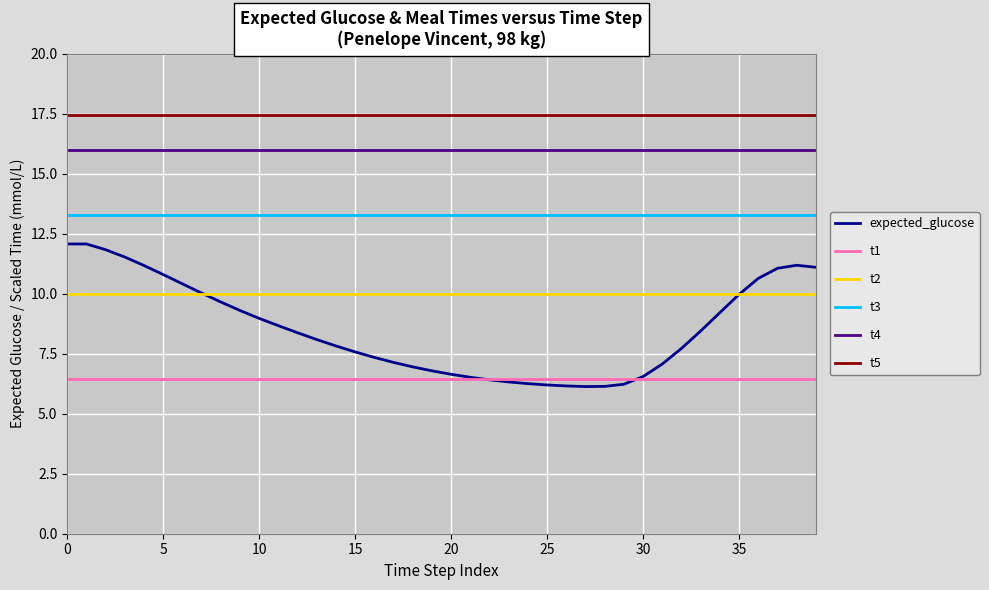

What is the minimum value shown in the chart?

6.1